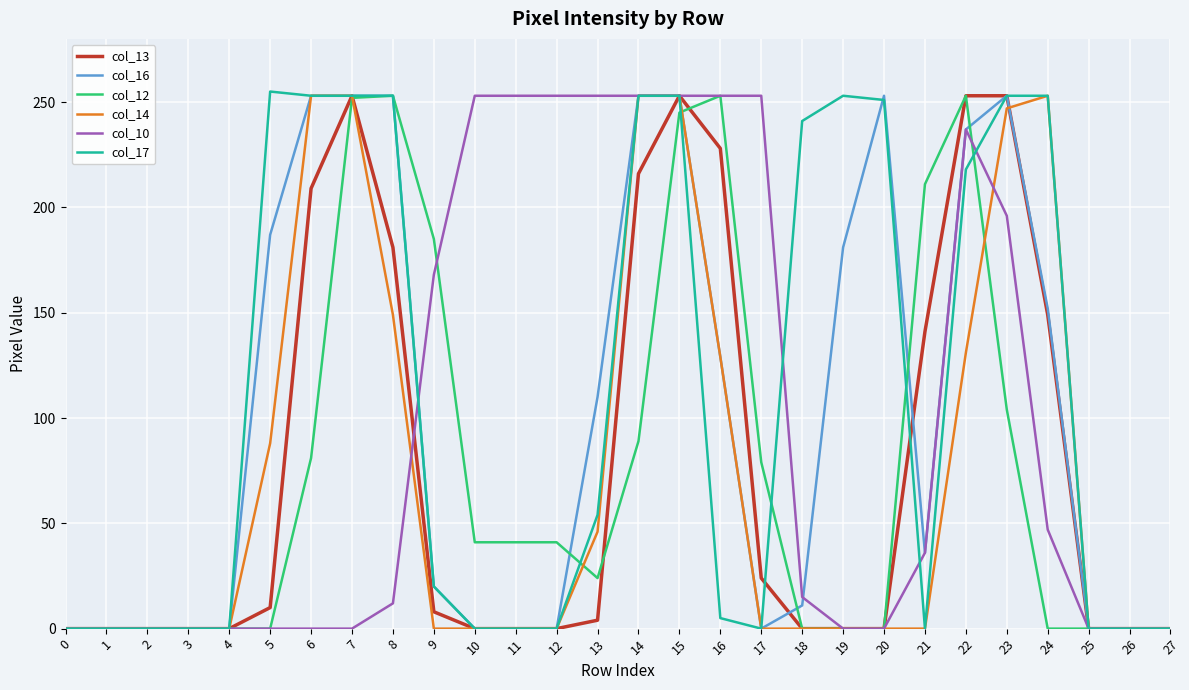

At which category is the sum across all series the highest?

15